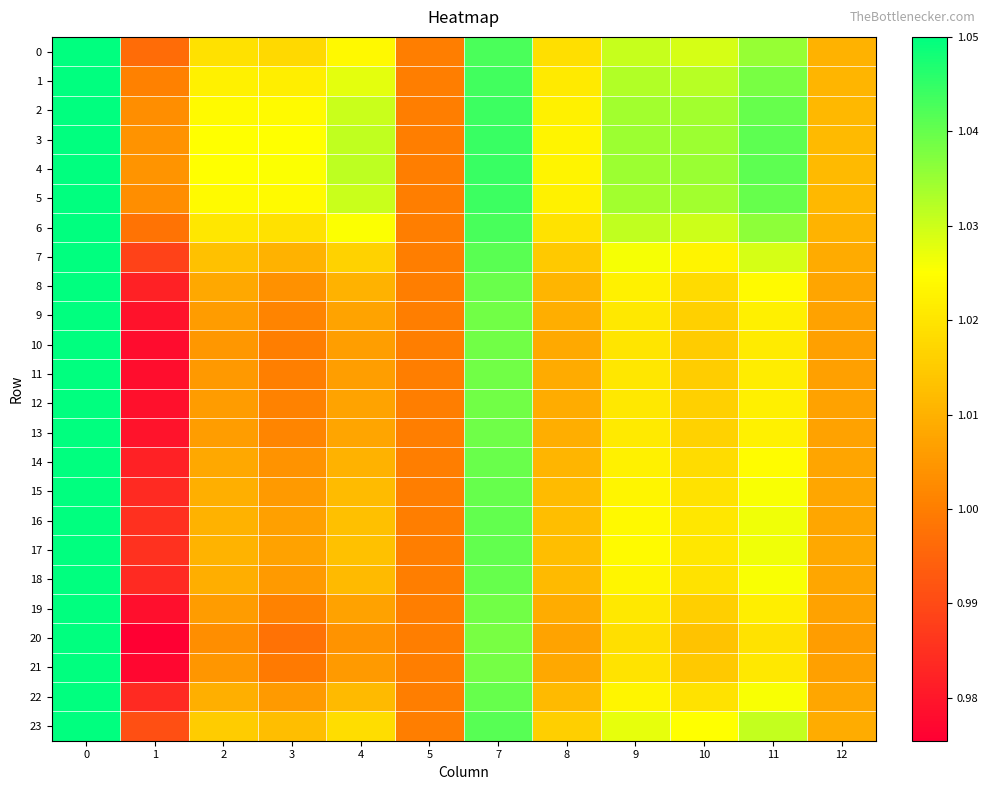

Reading left to right, transcribe all the data shown in this chart.

0: 0=1.1	1=1.0	2=1.0	3=1.0	4=1.0	5=1.0	7=1.0	8=1.0	9=1.0	10=1.0	11=1.0	12=1.0
1: 0=1.1	1=1.0	2=1.0	3=1.0	4=1.0	5=1.0	7=1.0	8=1.0	9=1.0	10=1.0	11=1.0	12=1.0
2: 0=1.1	1=1.0	2=1.0	3=1.0	4=1.0	5=1.0	7=1.0	8=1.0	9=1.0	10=1.0	11=1.0	12=1.0
3: 0=1.1	1=1.0	2=1.0	3=1.0	4=1.0	5=1.0	7=1.0	8=1.0	9=1.0	10=1.0	11=1.0	12=1.0
4: 0=1.1	1=1.0	2=1.0	3=1.0	4=1.0	5=1.0	7=1.0	8=1.0	9=1.0	10=1.0	11=1.0	12=1.0
5: 0=1.1	1=1.0	2=1.0	3=1.0	4=1.0	5=1.0	7=1.0	8=1.0	9=1.0	10=1.0	11=1.0	12=1.0
6: 0=1.1	1=1.0	2=1.0	3=1.0	4=1.0	5=1.0	7=1.0	8=1.0	9=1.0	10=1.0	11=1.0	12=1.0
7: 0=1.1	1=1.0	2=1.0	3=1.0	4=1.0	5=1.0	7=1.0	8=1.0	9=1.0	10=1.0	11=1.0	12=1.0
8: 0=1.1	1=1.0	2=1.0	3=1.0	4=1.0	5=1.0	7=1.0	8=1.0	9=1.0	10=1.0	11=1.0	12=1.0
9: 0=1.1	1=1.0	2=1.0	3=1.0	4=1.0	5=1.0	7=1.0	8=1.0	9=1.0	10=1.0	11=1.0	12=1.0
10: 0=1.1	1=1.0	2=1.0	3=1.0	4=1.0	5=1.0	7=1.0	8=1.0	9=1.0	10=1.0	11=1.0	12=1.0
11: 0=1.1	1=1.0	2=1.0	3=1.0	4=1.0	5=1.0	7=1.0	8=1.0	9=1.0	10=1.0	11=1.0	12=1.0
12: 0=1.1	1=1.0	2=1.0	3=1.0	4=1.0	5=1.0	7=1.0	8=1.0	9=1.0	10=1.0	11=1.0	12=1.0
13: 0=1.1	1=1.0	2=1.0	3=1.0	4=1.0	5=1.0	7=1.0	8=1.0	9=1.0	10=1.0	11=1.0	12=1.0
14: 0=1.1	1=1.0	2=1.0	3=1.0	4=1.0	5=1.0	7=1.0	8=1.0	9=1.0	10=1.0	11=1.0	12=1.0
15: 0=1.1	1=1.0	2=1.0	3=1.0	4=1.0	5=1.0	7=1.0	8=1.0	9=1.0	10=1.0	11=1.0	12=1.0
16: 0=1.1	1=1.0	2=1.0	3=1.0	4=1.0	5=1.0	7=1.0	8=1.0	9=1.0	10=1.0	11=1.0	12=1.0
17: 0=1.1	1=1.0	2=1.0	3=1.0	4=1.0	5=1.0	7=1.0	8=1.0	9=1.0	10=1.0	11=1.0	12=1.0
18: 0=1.1	1=1.0	2=1.0	3=1.0	4=1.0	5=1.0	7=1.0	8=1.0	9=1.0	10=1.0	11=1.0	12=1.0
19: 0=1.1	1=1.0	2=1.0	3=1.0	4=1.0	5=1.0	7=1.0	8=1.0	9=1.0	10=1.0	11=1.0	12=1.0
20: 0=1.1	1=1.0	2=1.0	3=1.0	4=1.0	5=1.0	7=1.0	8=1.0	9=1.0	10=1.0	11=1.0	12=1.0
21: 0=1.1	1=1.0	2=1.0	3=1.0	4=1.0	5=1.0	7=1.0	8=1.0	9=1.0	10=1.0	11=1.0	12=1.0
22: 0=1.1	1=1.0	2=1.0	3=1.0	4=1.0	5=1.0	7=1.0	8=1.0	9=1.0	10=1.0	11=1.0	12=1.0
23: 0=1.1	1=1.0	2=1.0	3=1.0	4=1.0	5=1.0	7=1.0	8=1.0	9=1.0	10=1.0	11=1.0	12=1.0